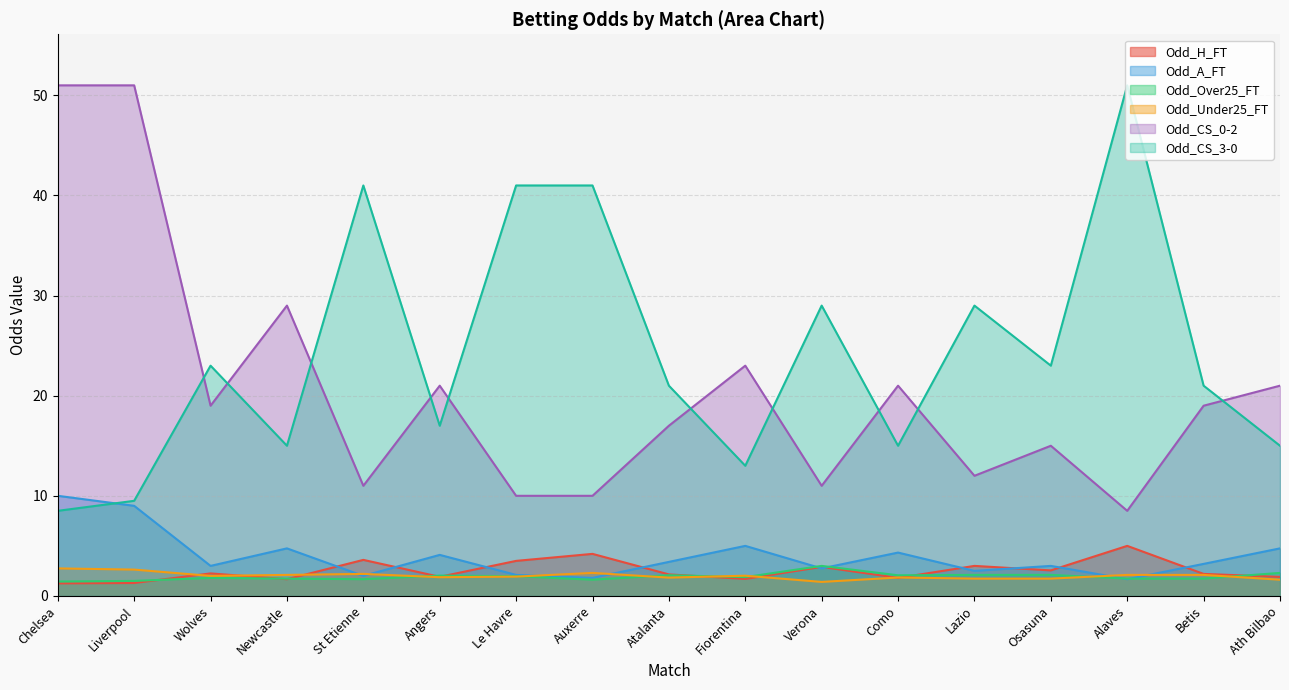

What is the average value of the Odd_CS_0-2 series?

20.6